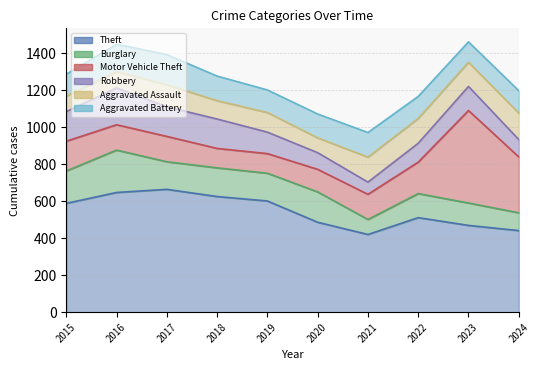

Which series has the largest range (max minus min)?

Motor Vehicle Theft